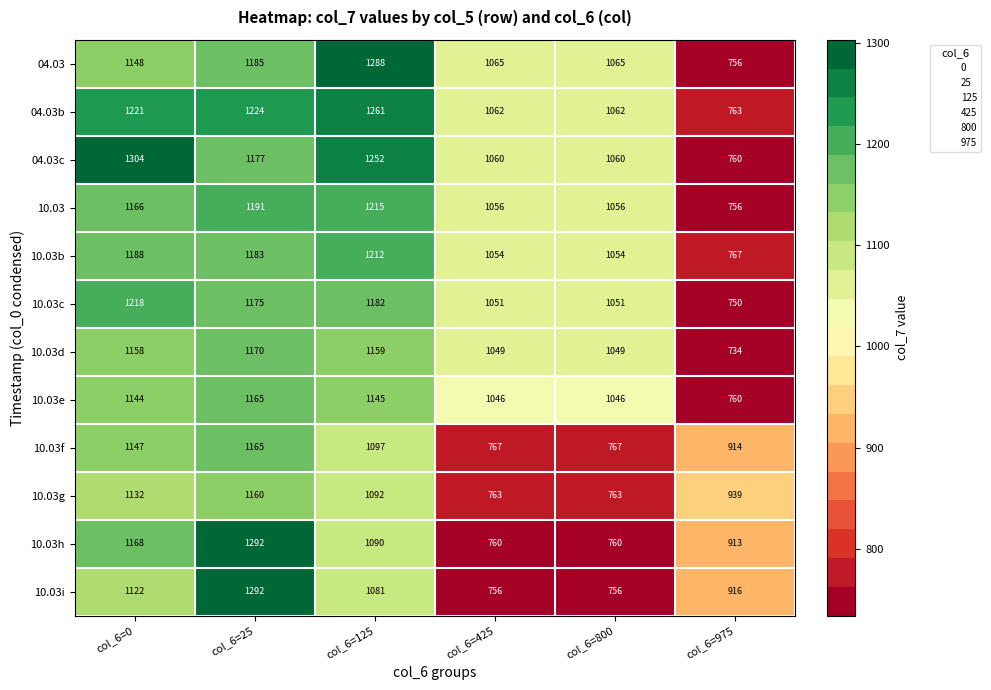

What is the maximum value for 10.03g?

1160